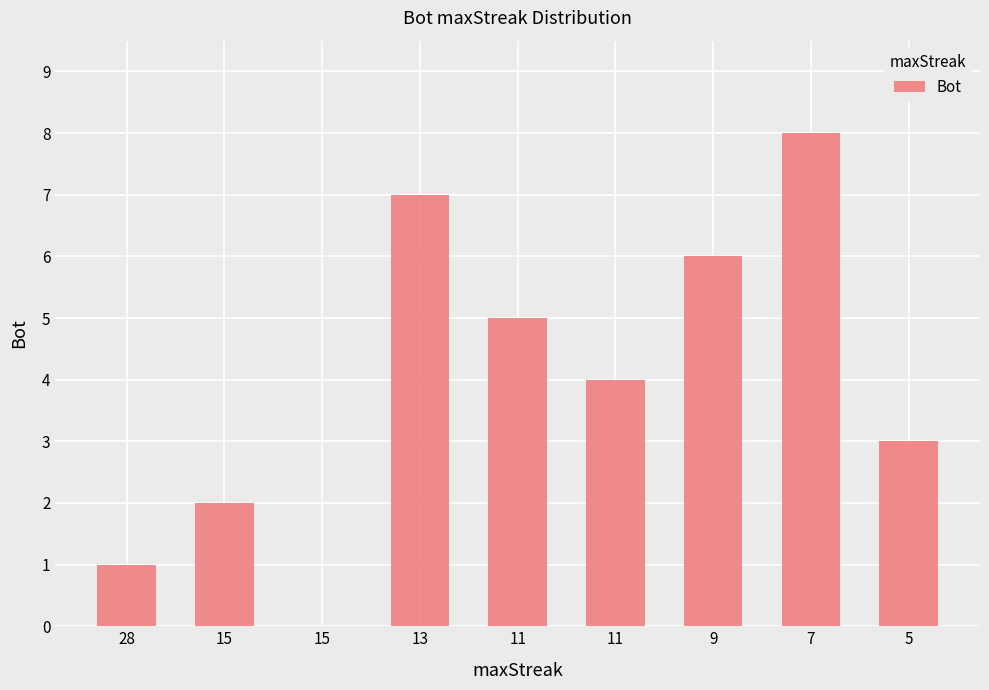

List the labels in order of value, largest first.

7, 13, 9, 11, 11, 5, 15, 28, 15